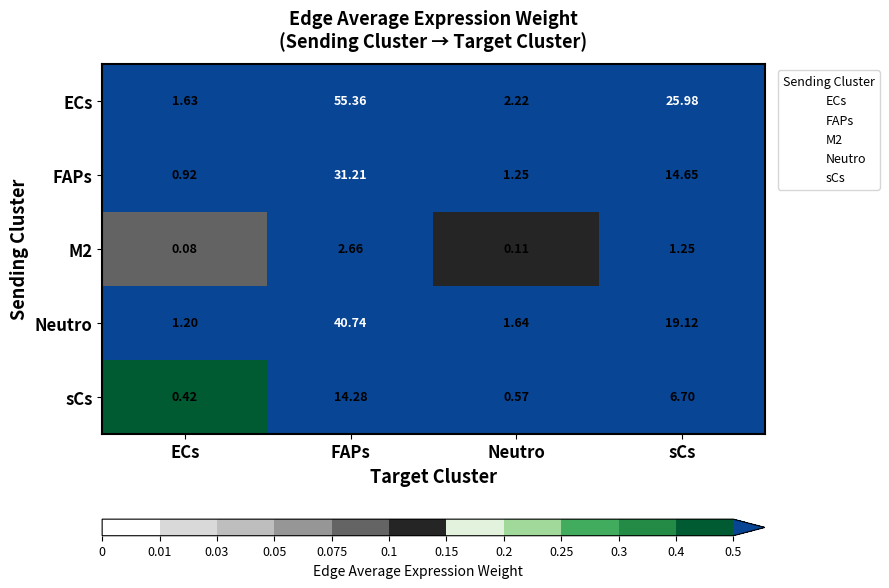

Which series has the widest spread of values?

ECs